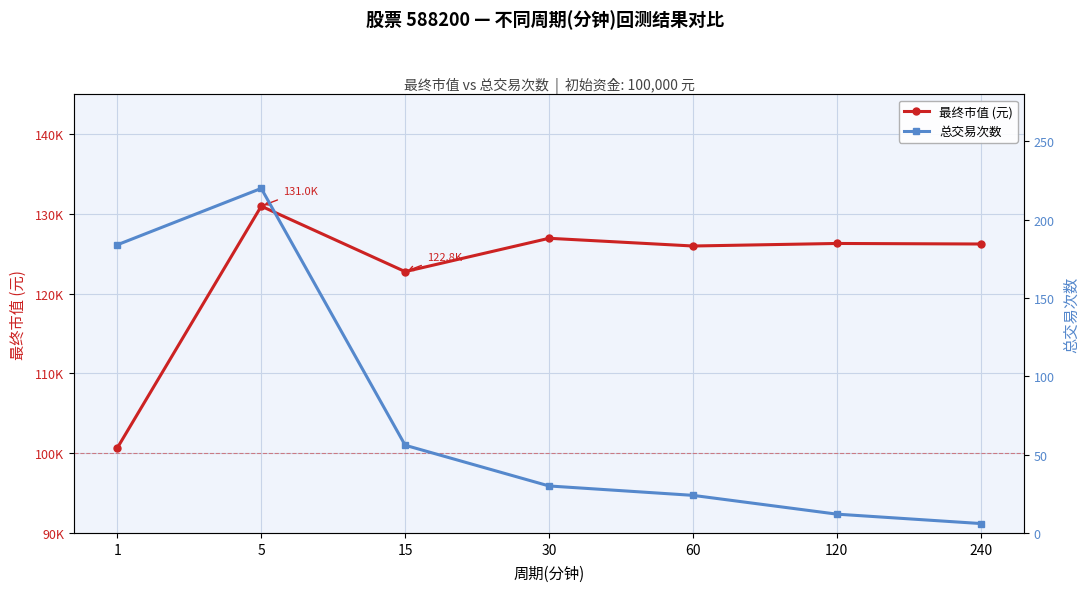

What is the sum of the 最终市值 (元) values at 60 and 120?

252296.9